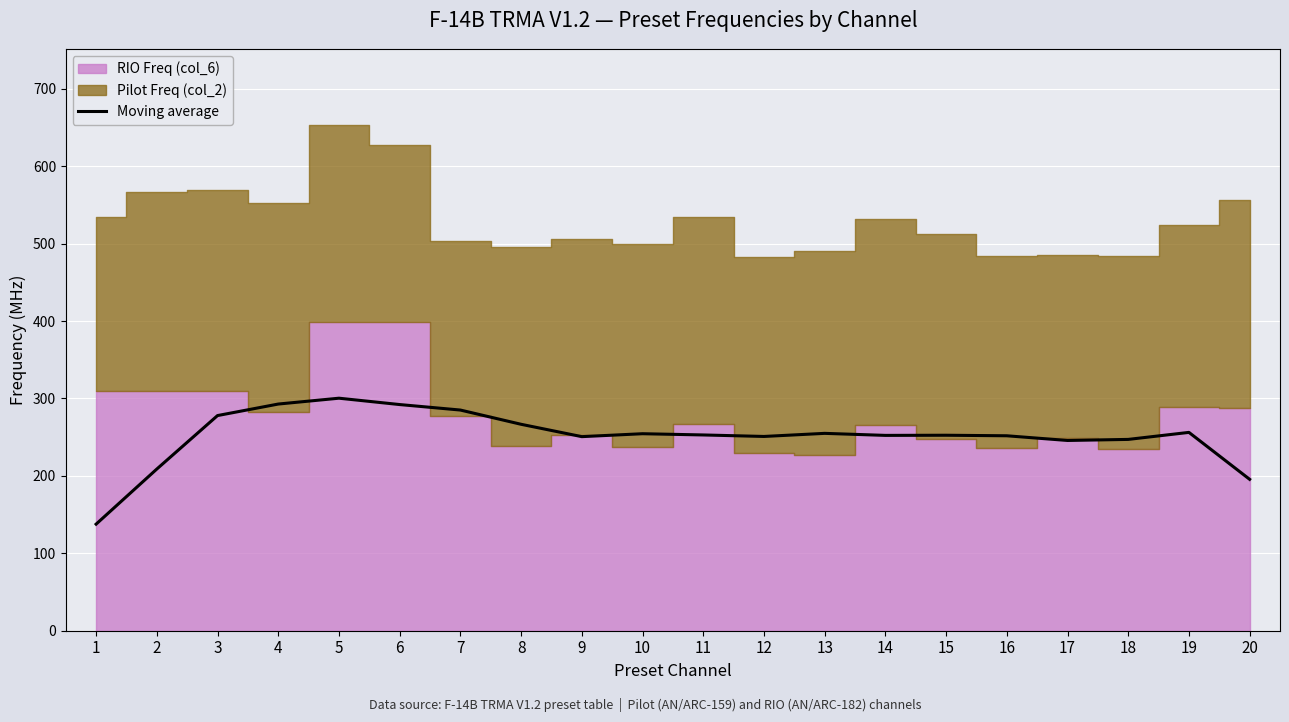

The value at 11 is 252.9. True or false?

True